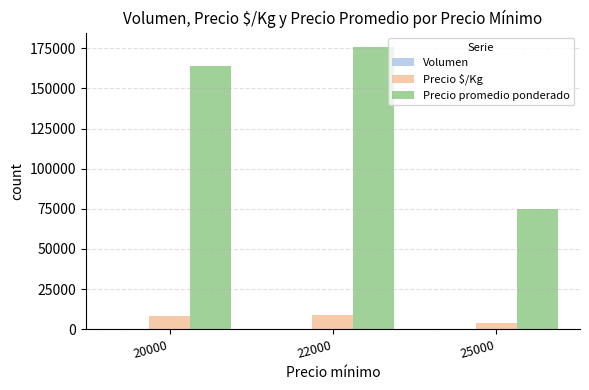

Where is Precio $/Kg nearest to the value 6275?

20000